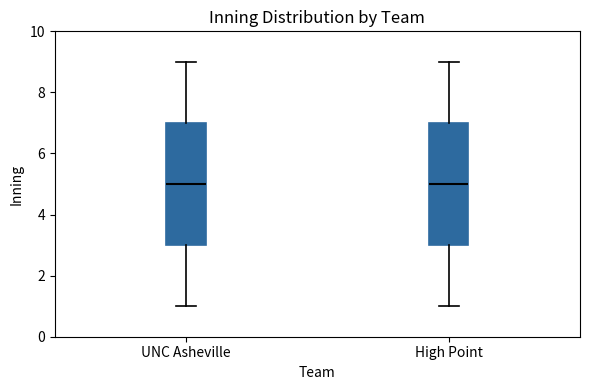

Reading left to right, read every box against the y-axis: the position of its median line, the range the box covers, and the ends of its whiskers. The values are not printed on the chart, so give them approximately, as read against the axis.

UNC Asheville: median 5, box 3 to 7, whiskers 1 to 9
High Point: median 5, box 3 to 7, whiskers 1 to 9